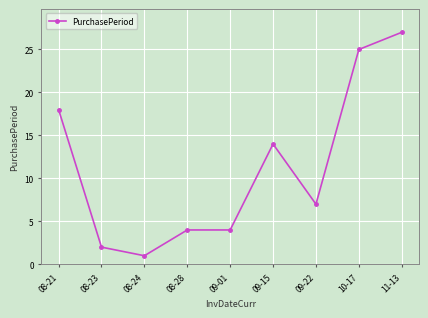

What is the sum of the values at 08-21 and 10-17?

43